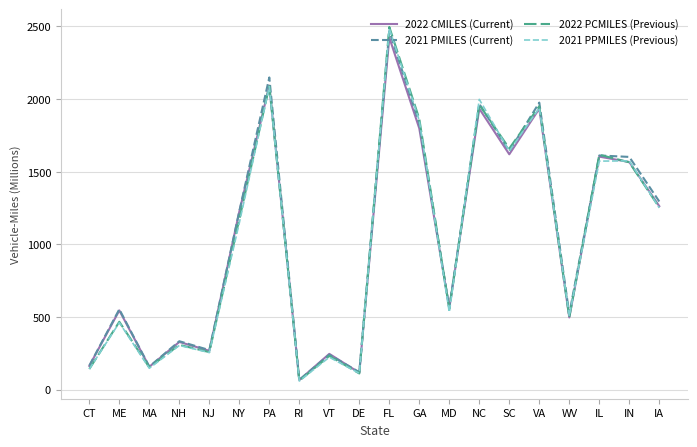

How many intersections are there between 2022 PCMILES (Previous) and 2021 PPMILES (Previous)?

8